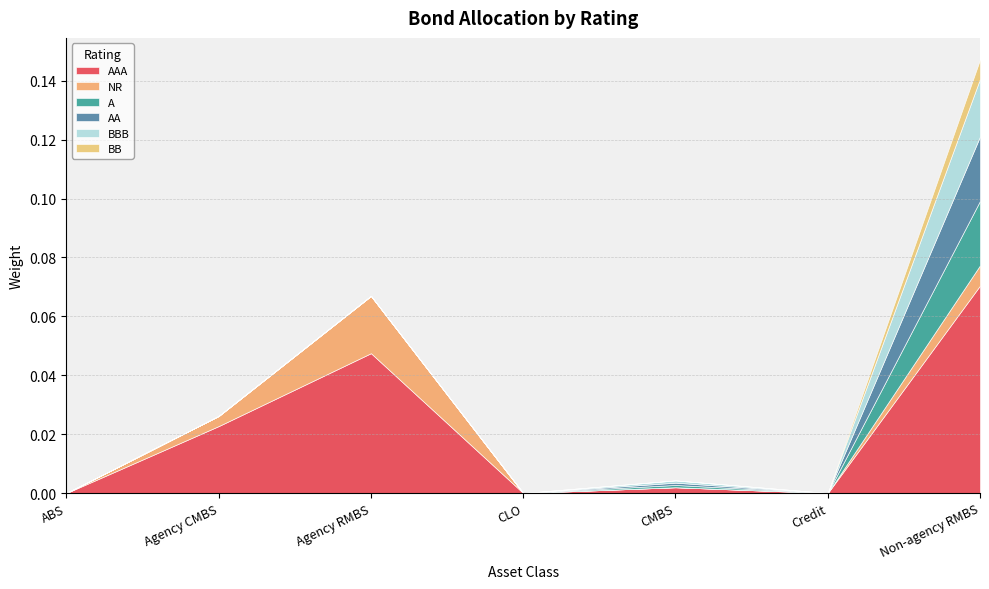

At how many categories does at least one series exceed 0?

4